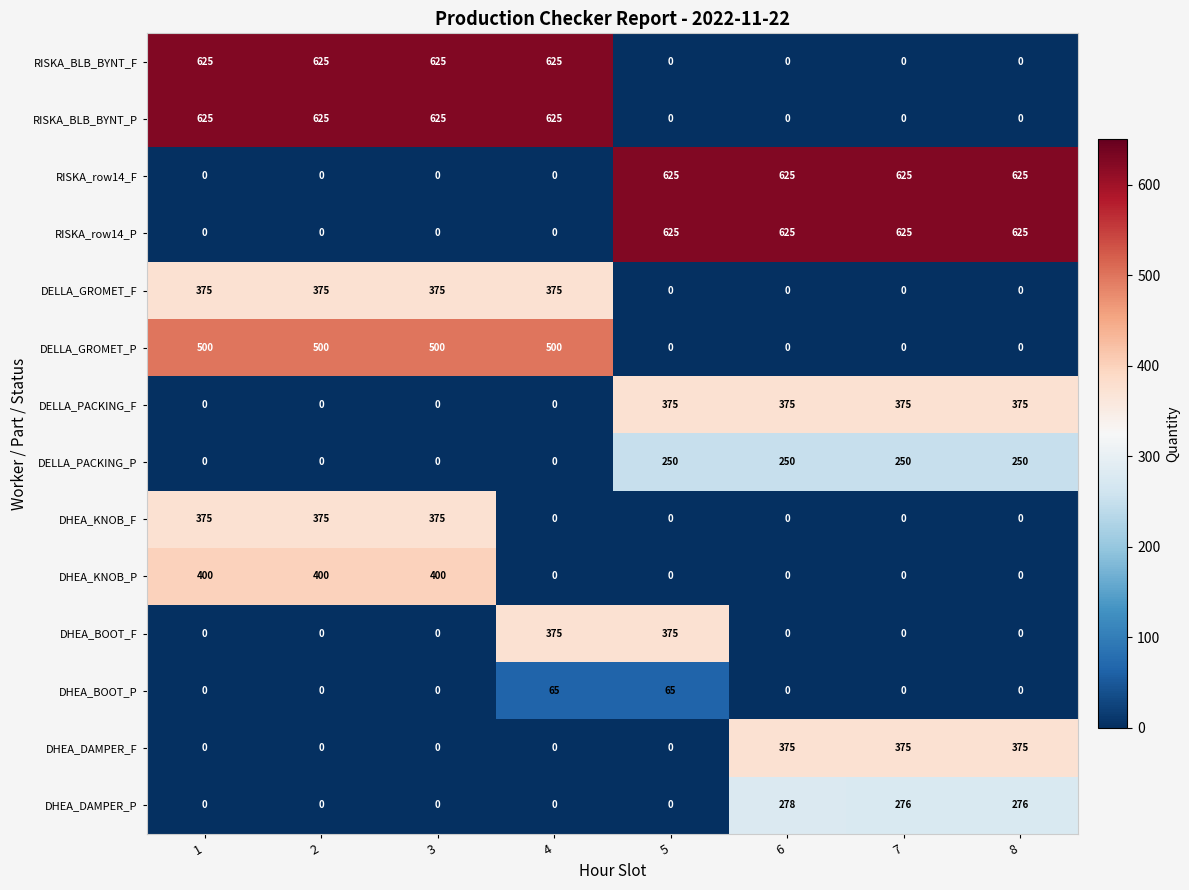

The value of DELLA_GROMET_P at 8 is 0. True or false?

True